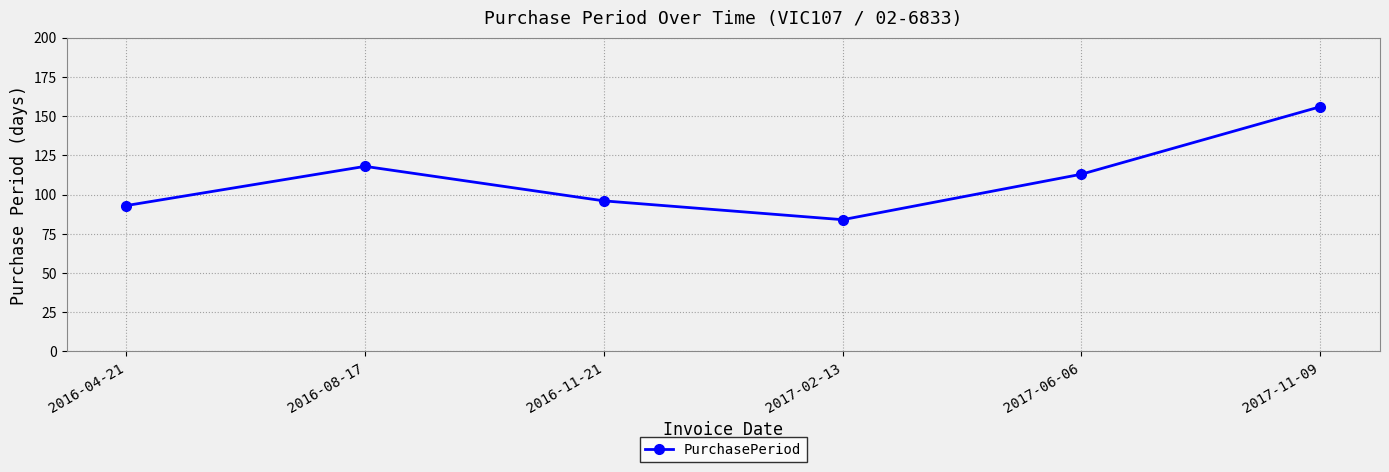

Reading left to right, list all the values displayed in this chart.

2016-04-21=93	2016-08-17=118	2016-11-21=96	2017-02-13=84	2017-06-06=113	2017-11-09=156